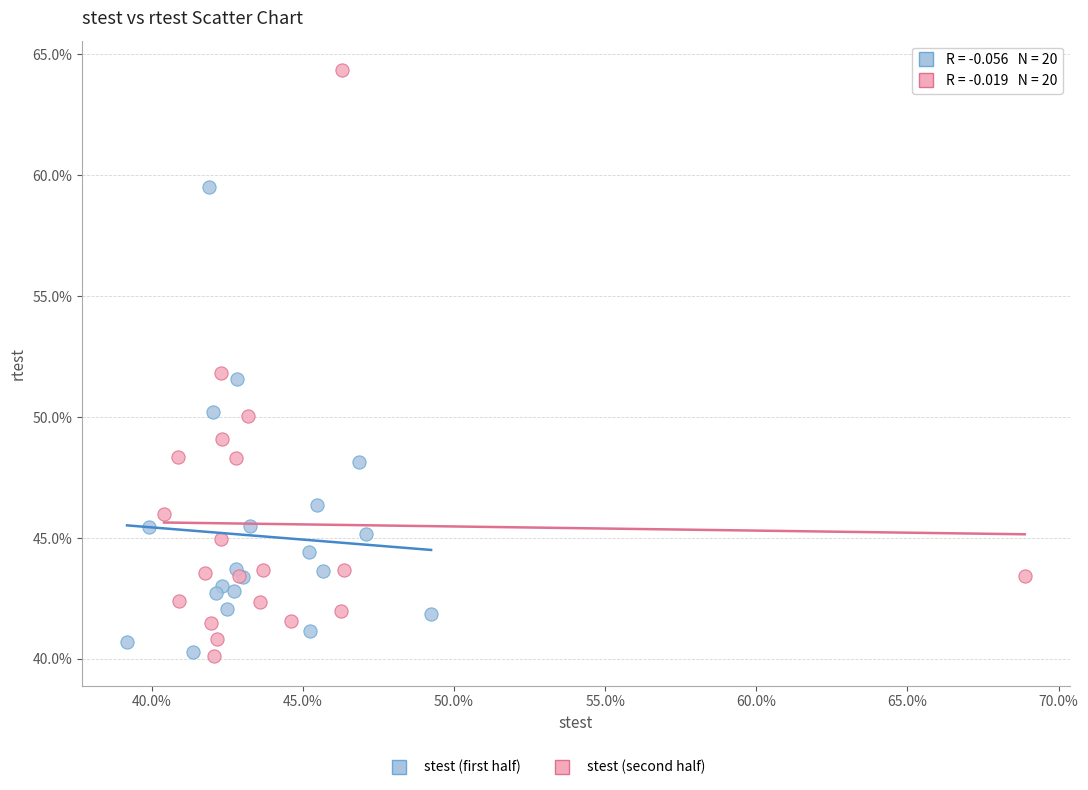

Which series has the largest Y range (max minus min)?

stest (second half)